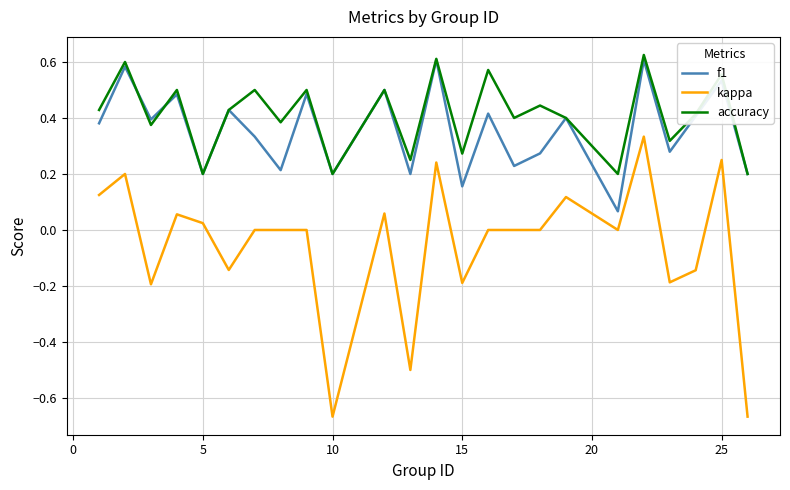

Which series has the widest spread of values?

kappa